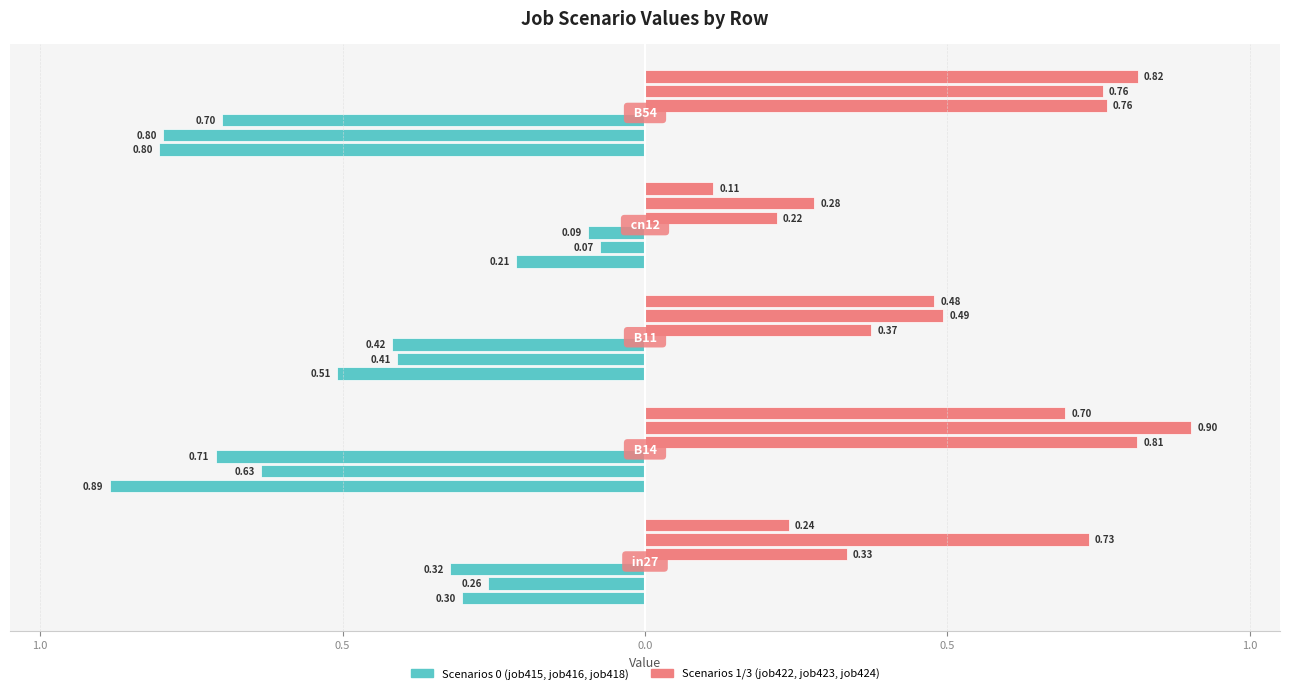

True or false: job422_scenario1_805 has a value of 0.6 at B11.

False